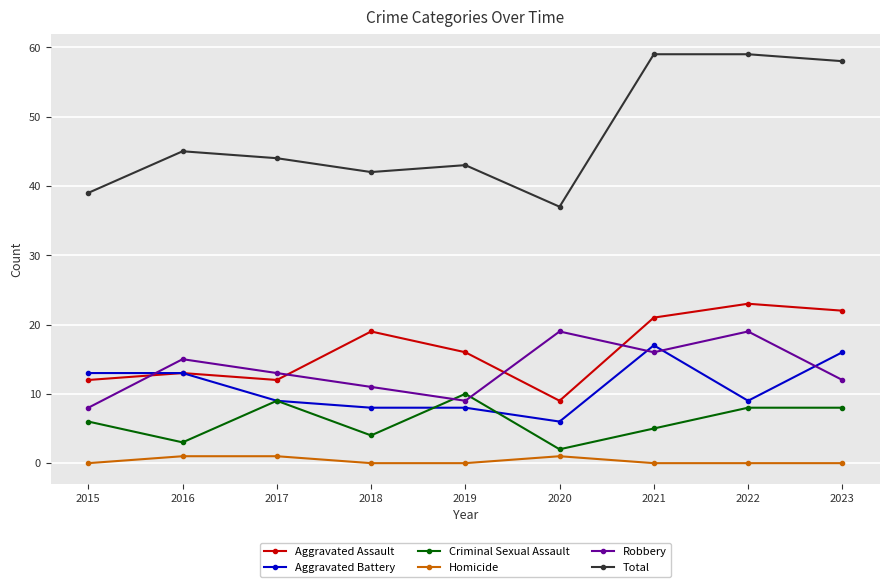

What is the difference between the Aggravated Assault values at 2017 and 2016?

1